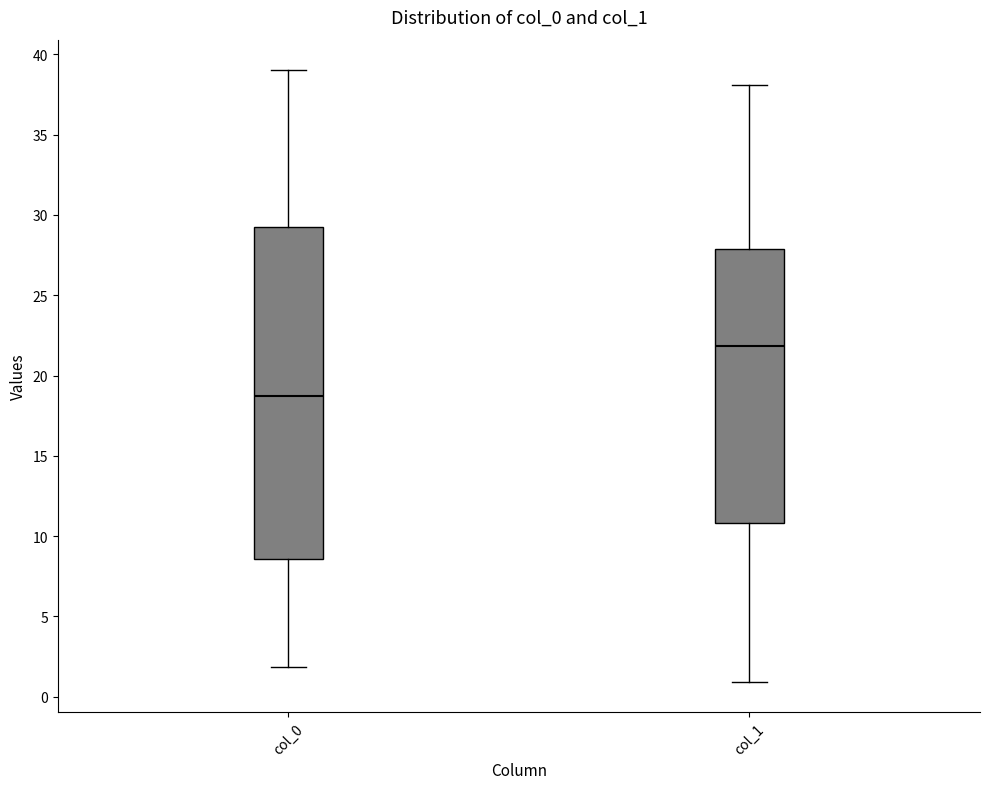

Reading left to right, read every box against the y-axis: the position of its median line, the range the box covers, and the ends of its whiskers. The values are not printed on the chart, so give them approximately, as read against the axis.

col_0: median 18.5, box 8.5 to 29.0, whiskers 2.0 to 39.0
col_1: median 22.0, box 11.0 to 28.0, whiskers 1.0 to 38.0